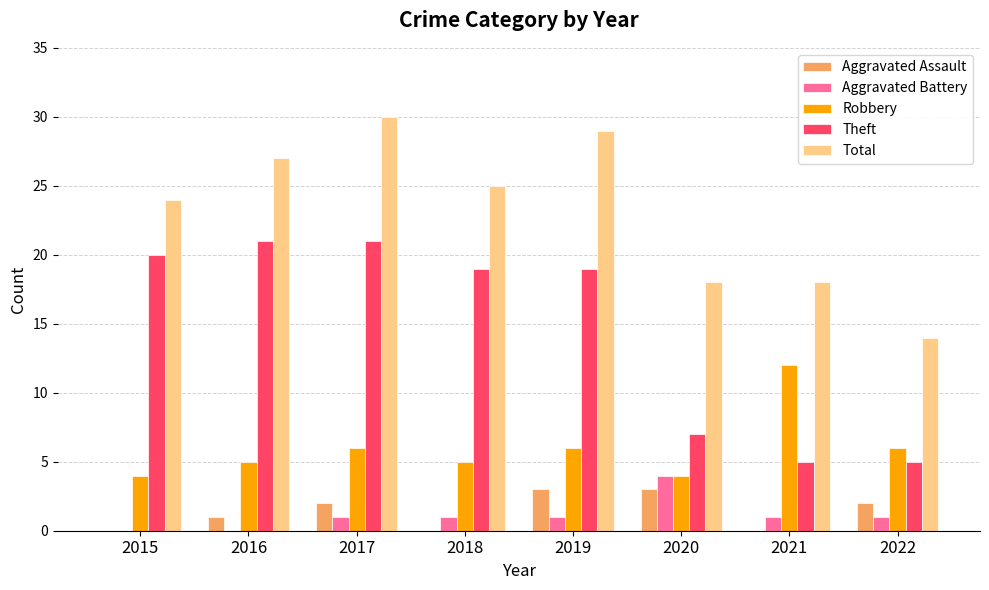

What is the approximate value of Total at 2022, to the nearest 10?

10